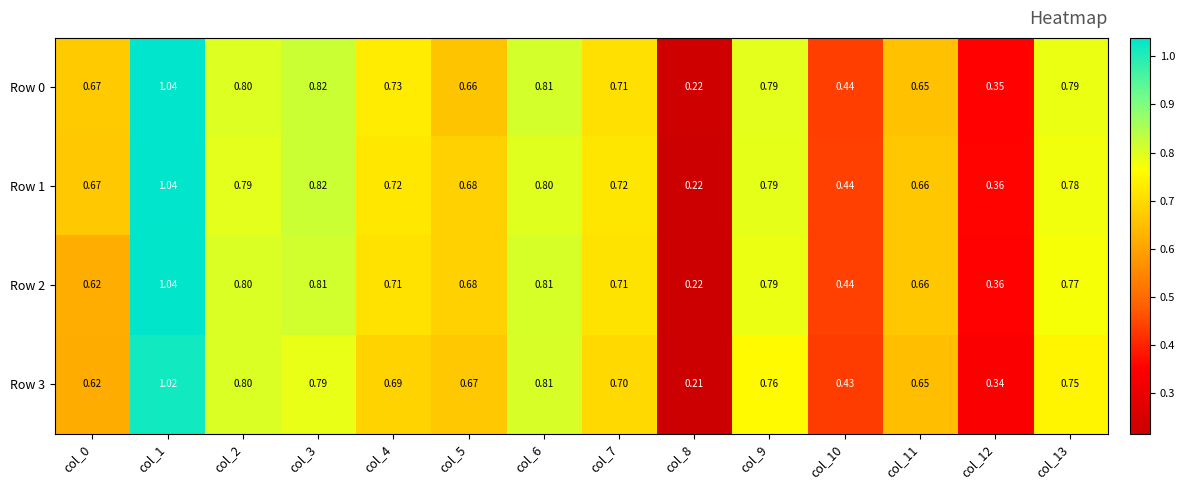

Is the value of Row 2 at col_1 greater than the value of Row 3 at col_7?

Yes